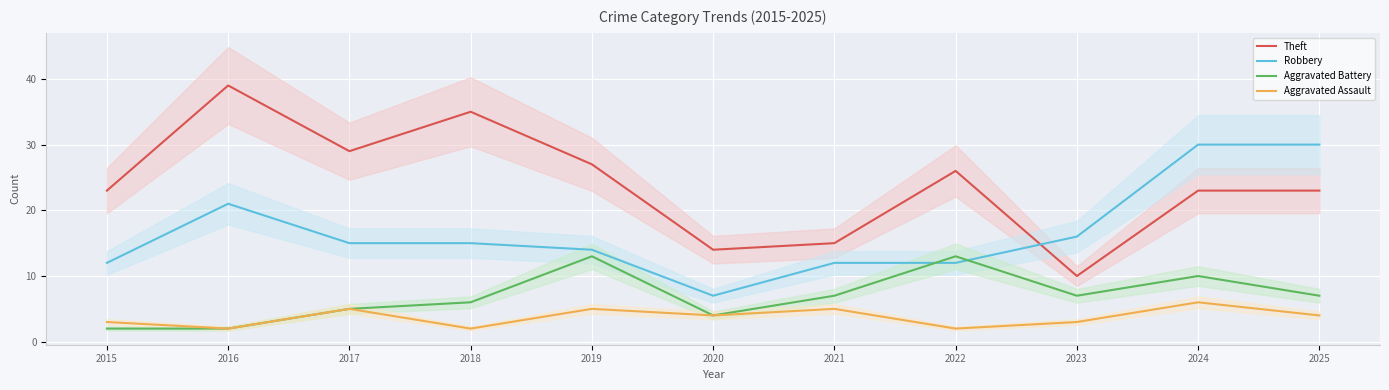

Between 2017 and 2018, which series saw the biggest shift?

Theft